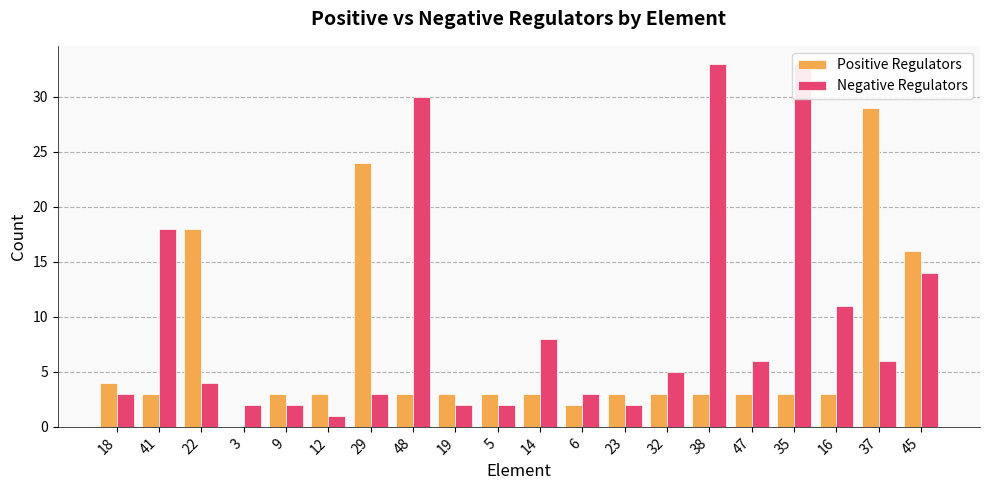

How many data points does each series have?

20